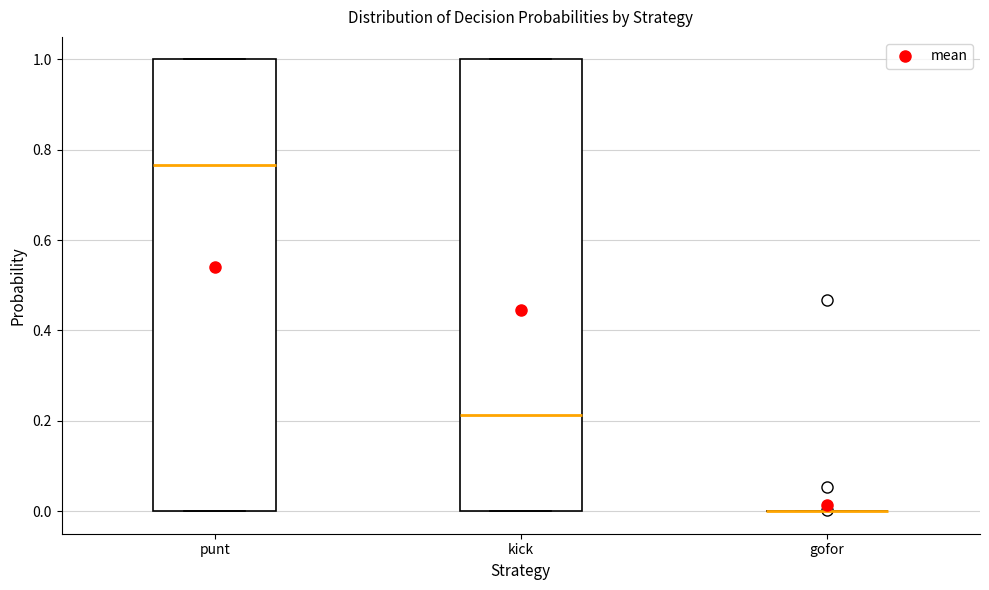

Reading left to right, transcribe this box plot: for each box, give where its median line is, the range the box spans, and where its two whiskers end, as read against the y-axis. The values are not printed on the chart, so give them approximately, as read against the axis.

punt: median 0.76, box 0.00 to 1.00, whiskers 0.00 to 1.00
kick: median 0.22, box 0.00 to 1.00, whiskers 0.00 to 1.00
gofor: box collapsed to a line at 0.00, whiskers 0.00 to 0.00